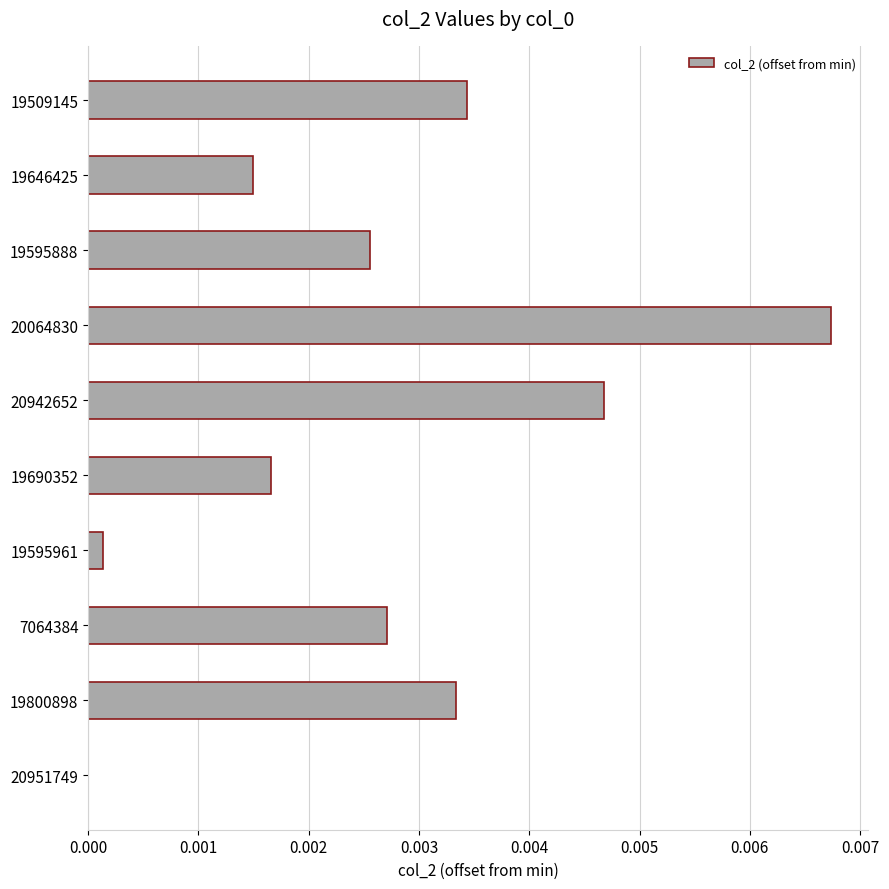

The value at 20942652 is 0.0. True or false?

True